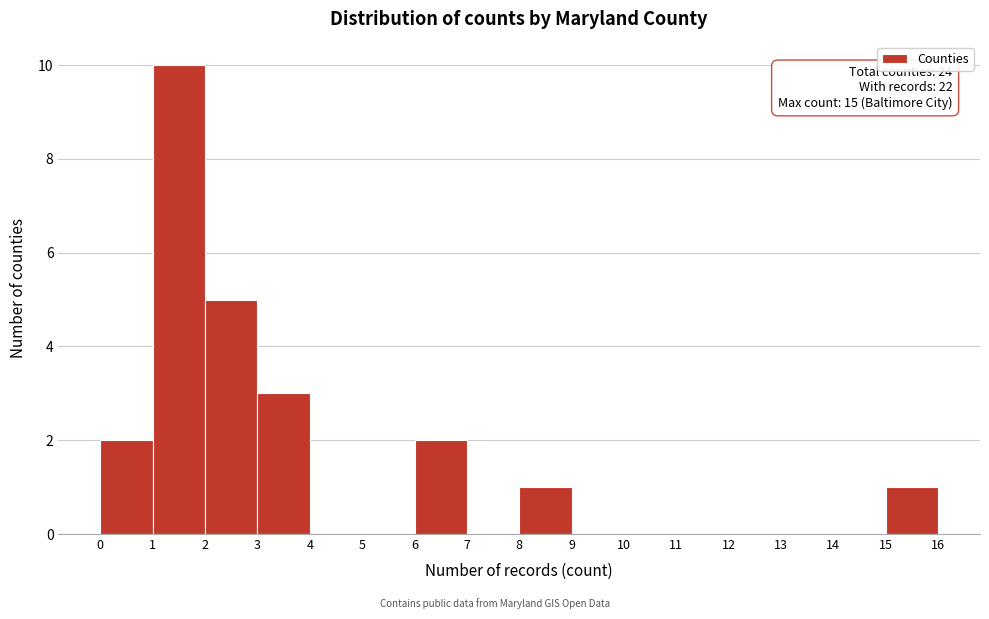

Which range on the x-axis has the tallest bar?

1 to 2